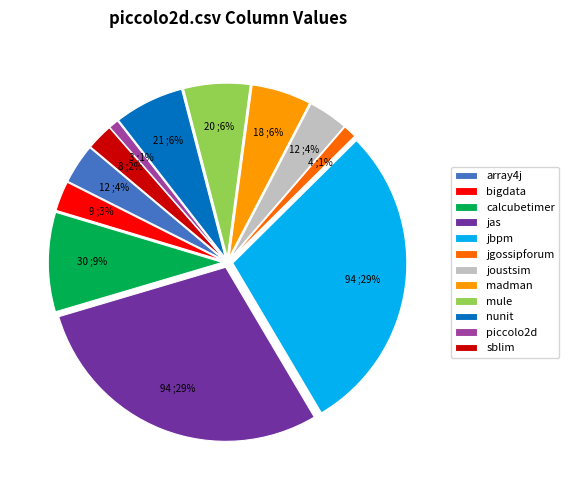

Does any single category account for the majority?

No